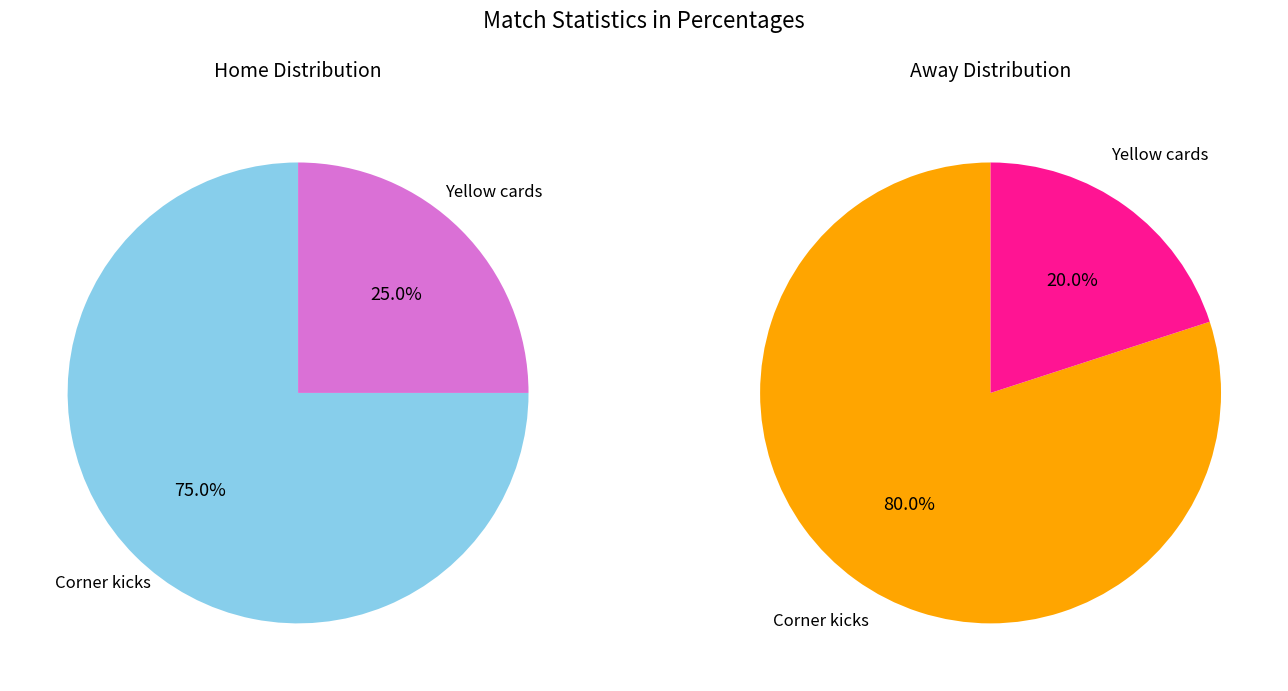

Between Yellow cards and Corner kicks, which is larger?

Corner kicks